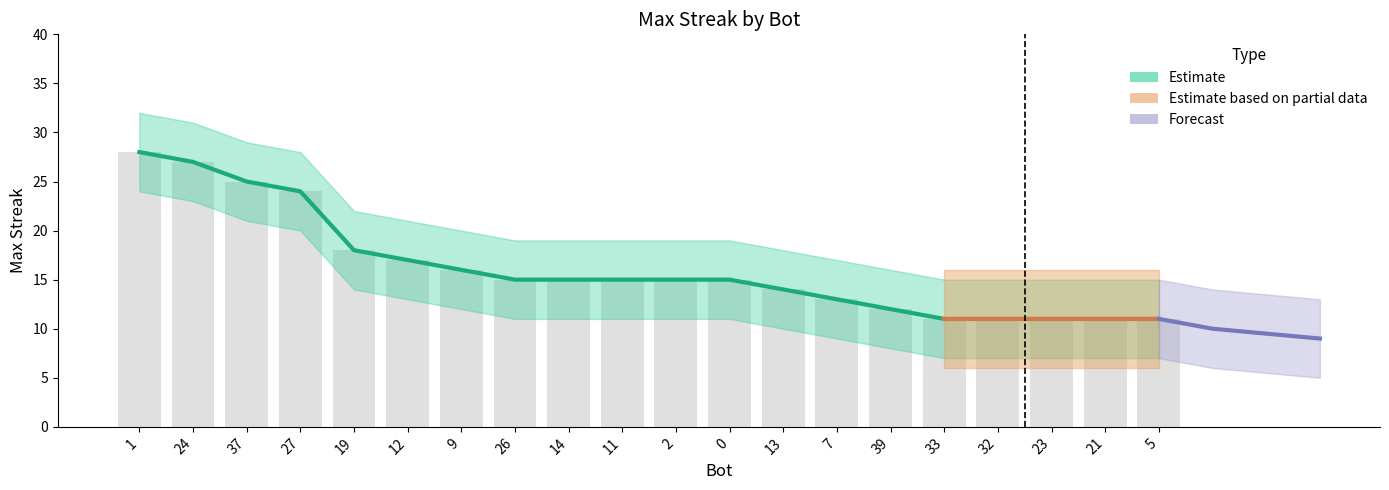

How many bars are there in total?

20